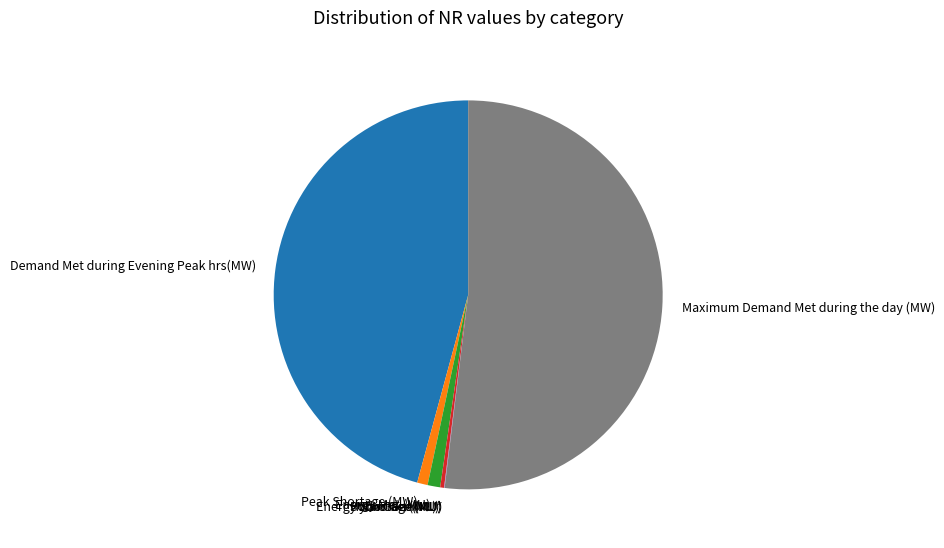

The Demand Met during Evening Peak hrs(MW) slice represents 46% of the pie. True or false?

True